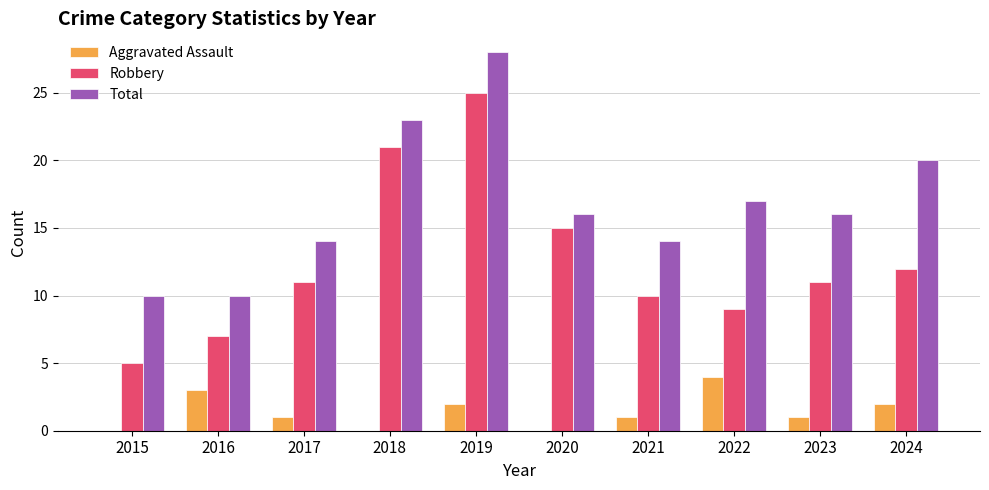

What is the total value across all series at 2024?

34